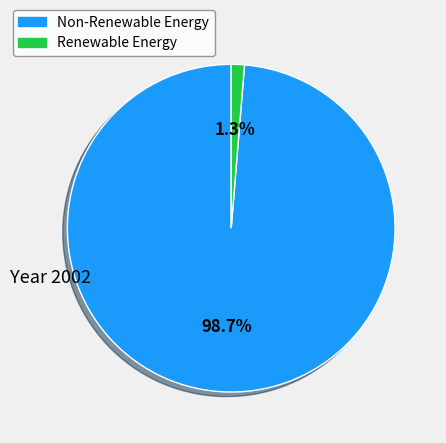

Does any single category account for the majority?

Yes